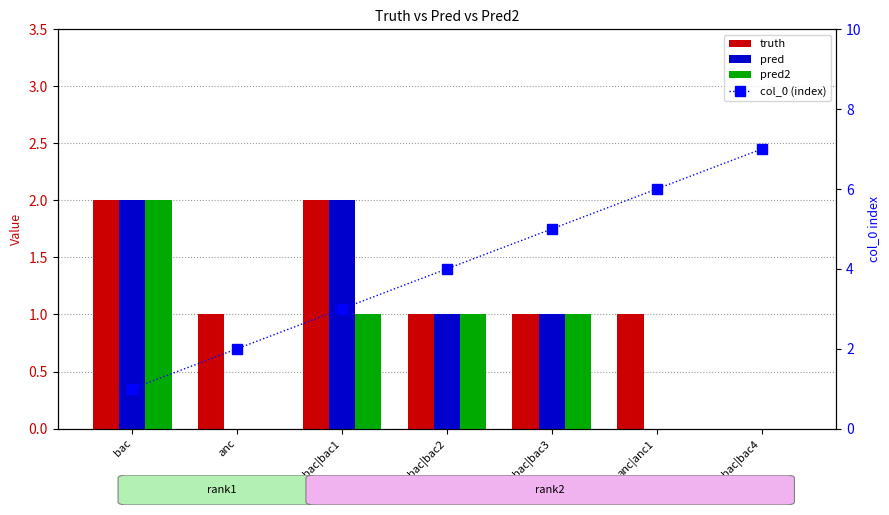

What is the label of the 7th bar from the right?

bac